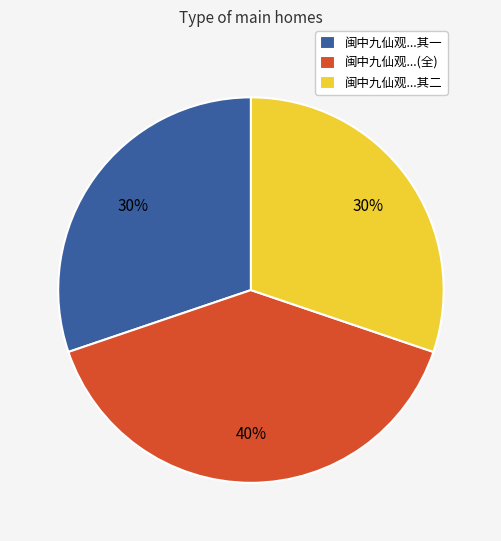

Combined, do 闽中九仙观...其一 and 闽中九仙观...(全) account for over 50%?

Yes